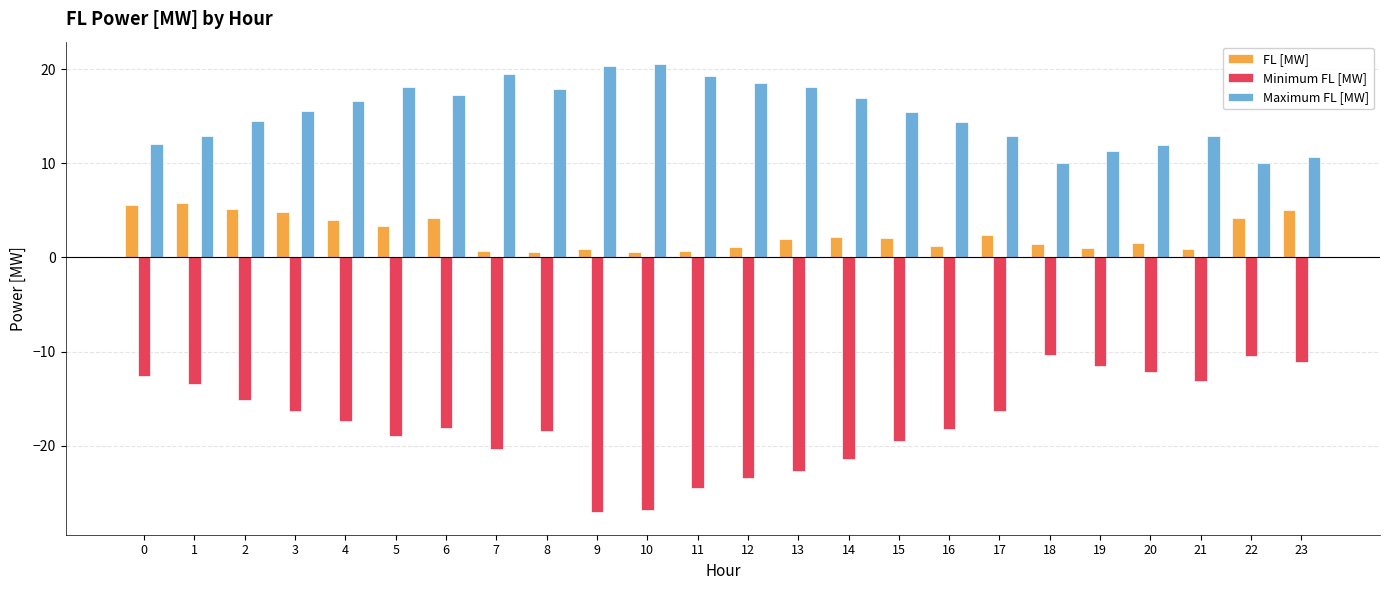

Which series has the largest total across all categories?

Maximum FL [MW]